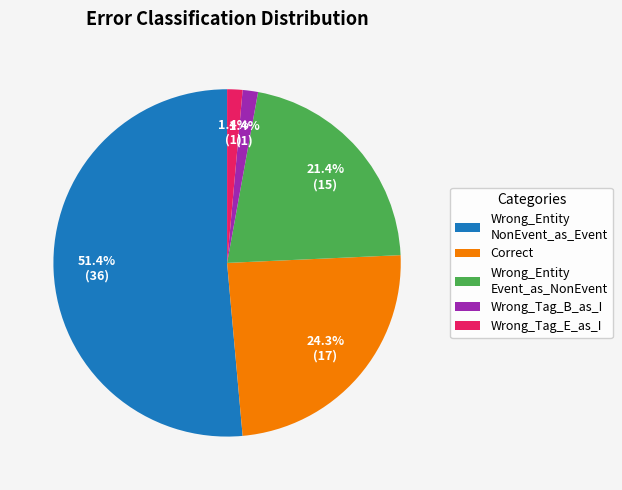

Is there any slice that represents more than half of the pie?

Yes